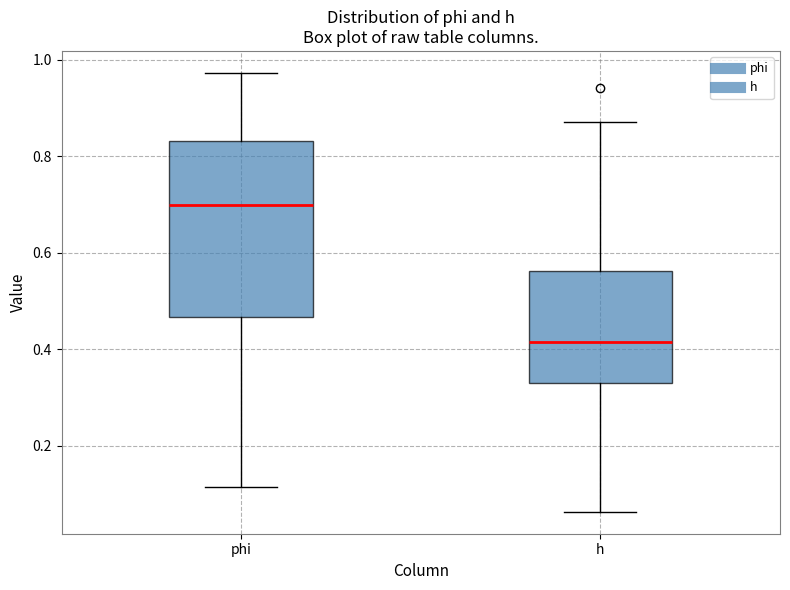

Which box is the tallest, from its lower edge to its upper edge?

phi